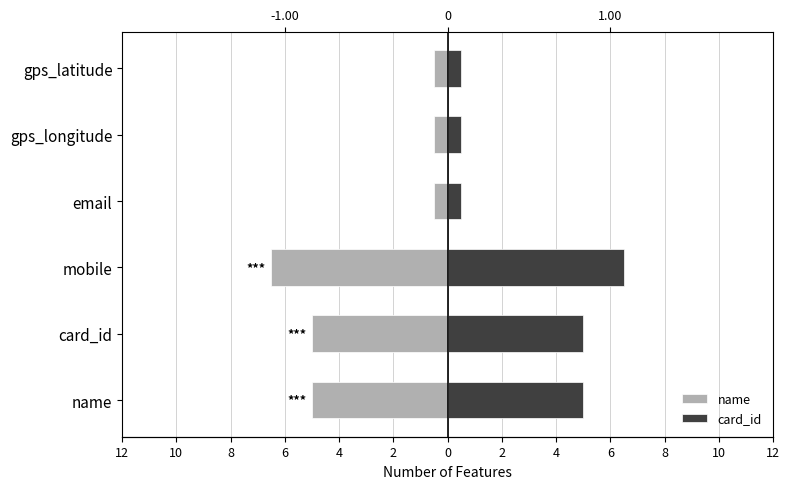

True or false: name has a value of -0.5 at gps_latitude.

True